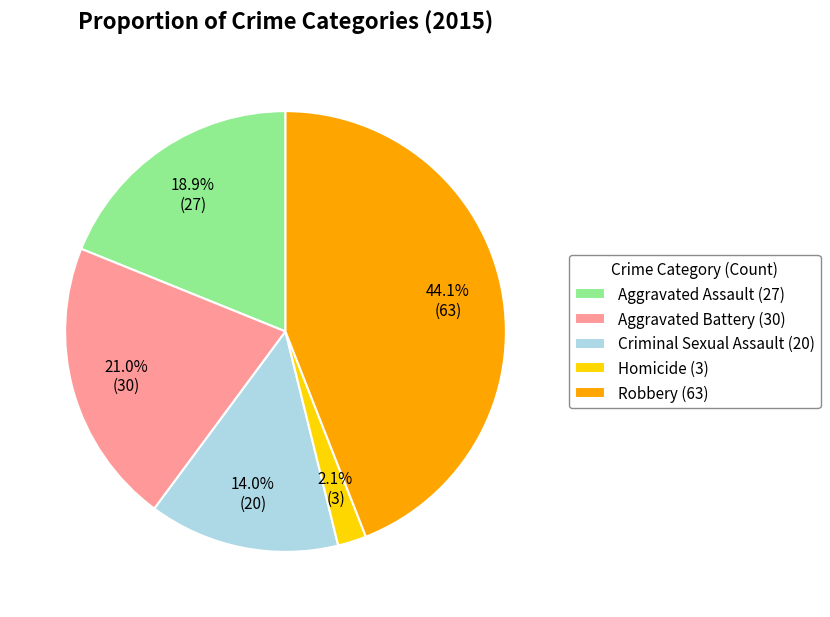

Is Homicide the majority of the pie?

No